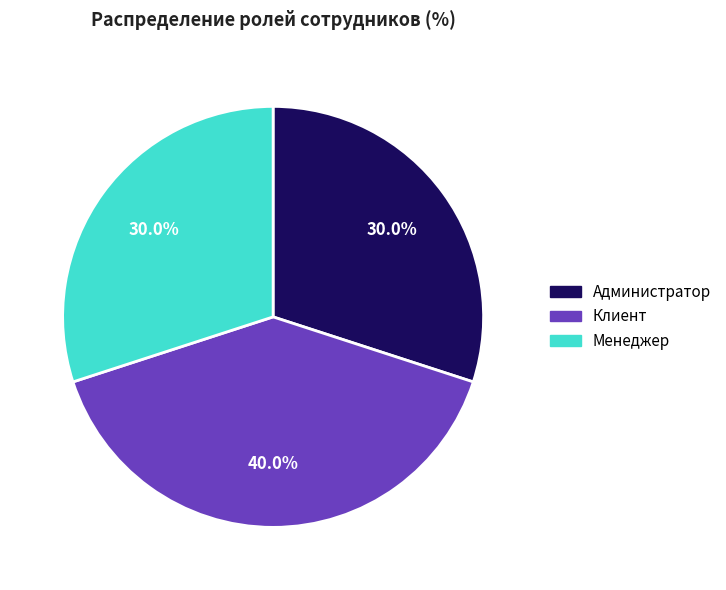

How many segments does this pie chart have?

3